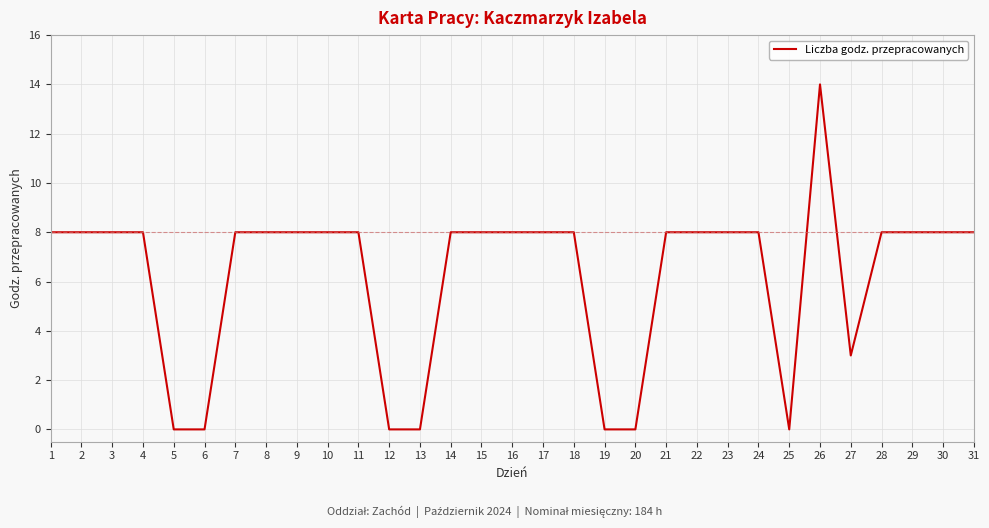

Does the chart have visible grid lines?

Yes